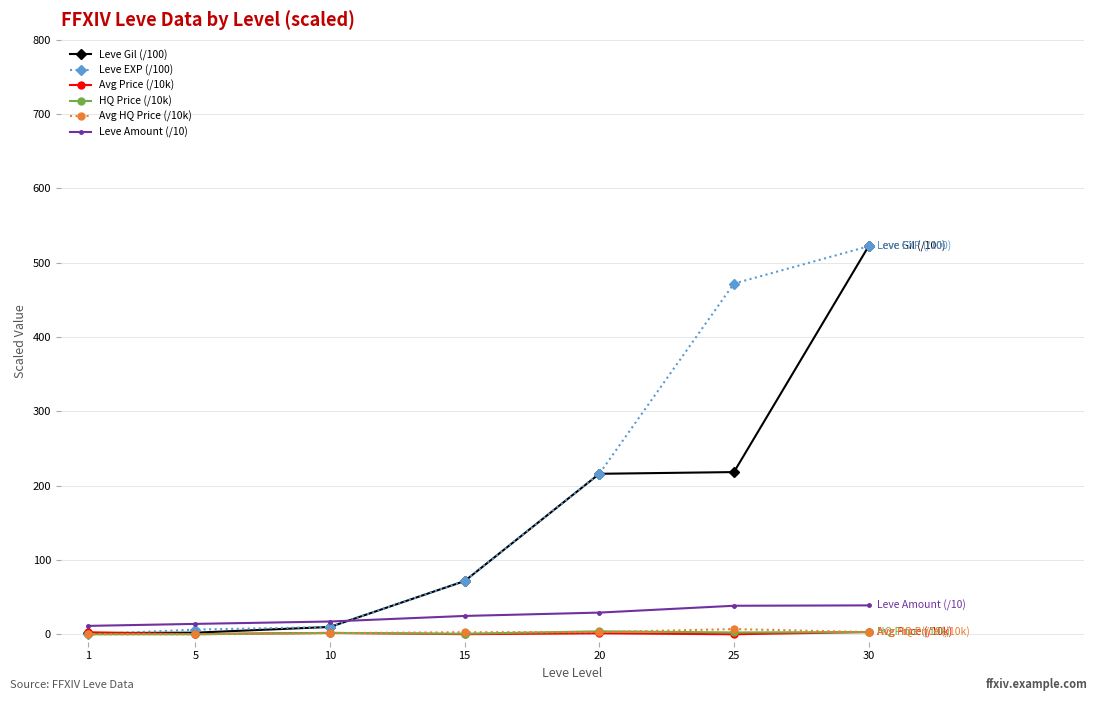

At which category is the sum across all series the highest?

30